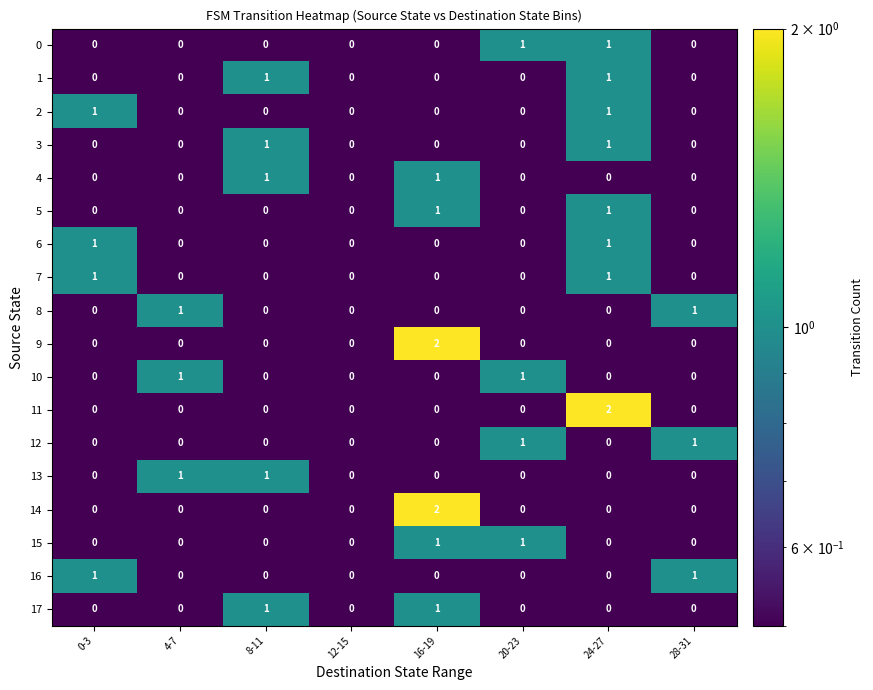

Count the number of data series in this chart.

18